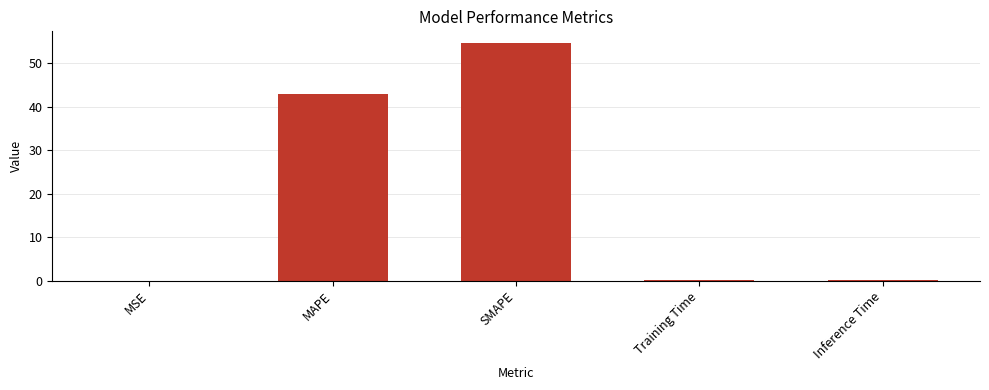

Which has a higher value, Inference Time or MAPE?

MAPE